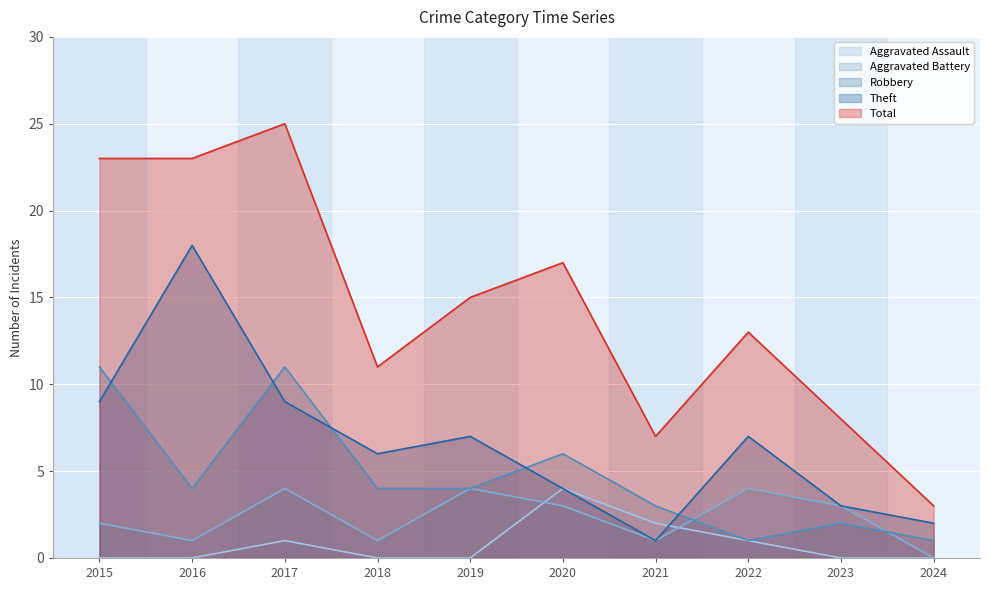

What are all the series names shown in the legend?

Aggravated Assault, Aggravated Battery, Robbery, Theft, Total